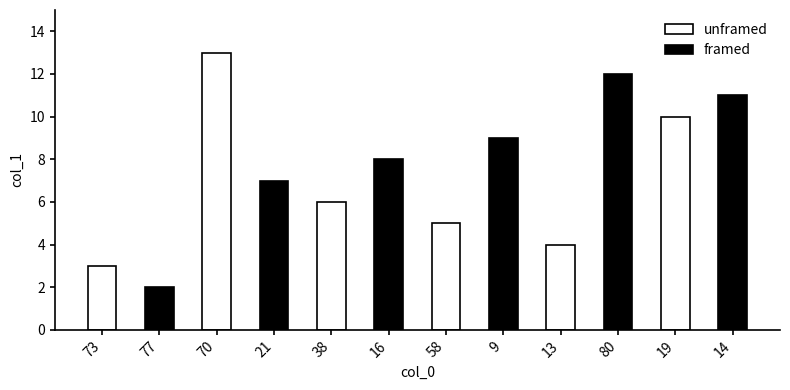

List the series in order of their peak value, lowest first.

framed, unframed